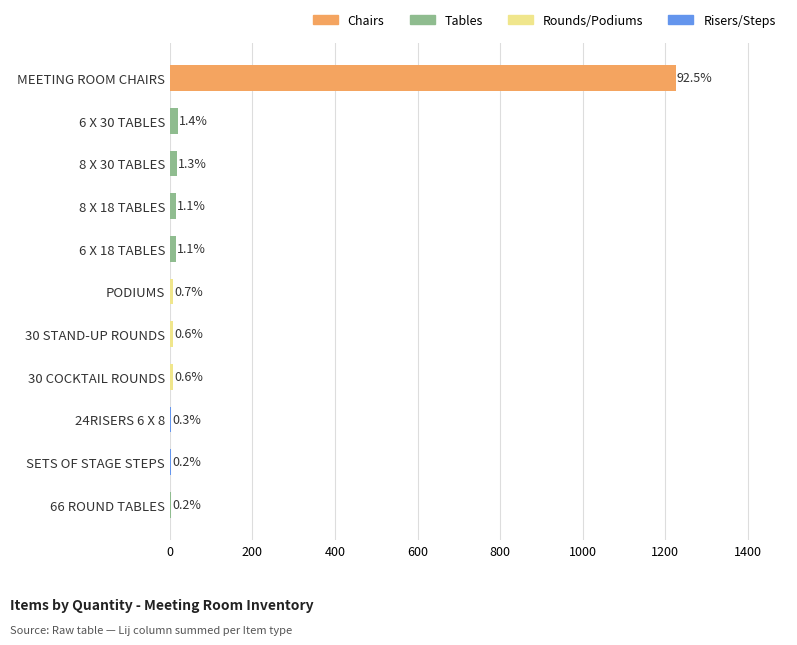

How many values are below 9?

5